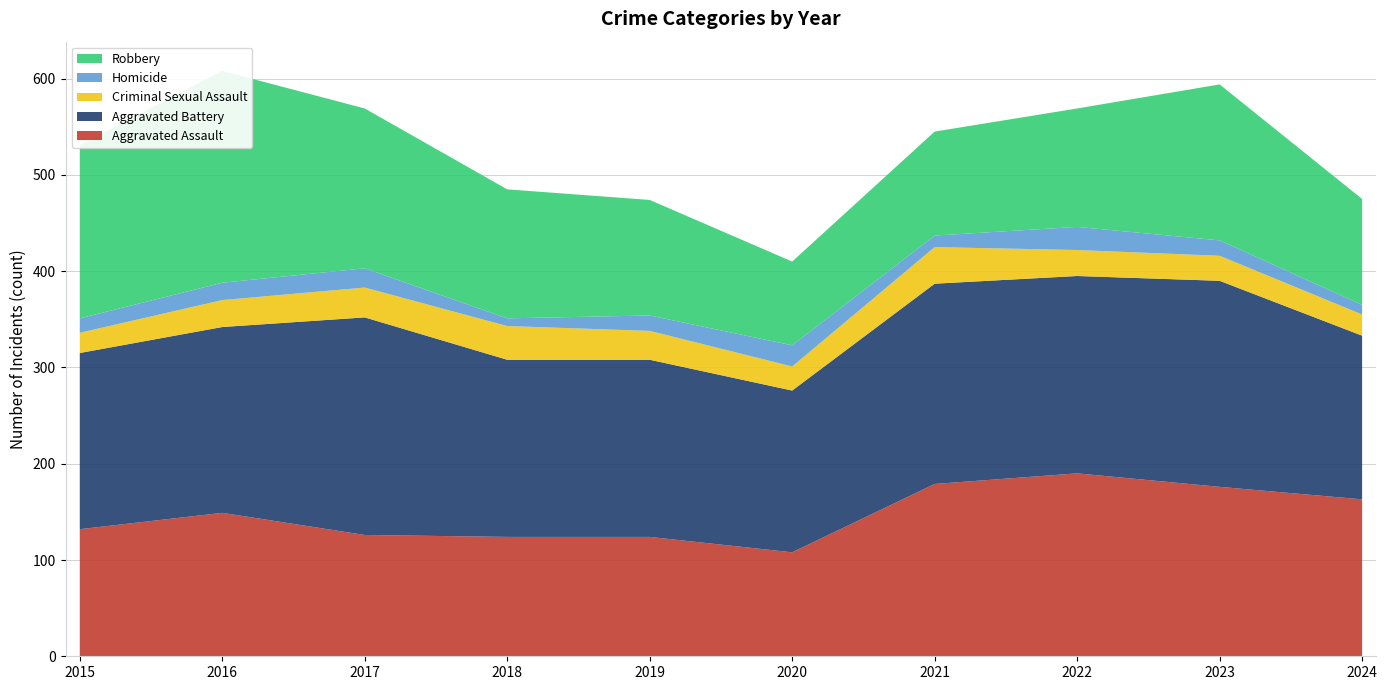

Reading right to left, transcribe all the data shown in this chart.

Aggravated Assault: 2024=163	2023=176	2022=190	2021=179	2020=108	2019=124	2018=124	2017=126	2016=149	2015=132
Aggravated Battery: 2024=170	2023=214	2022=205	2021=208	2020=168	2019=184	2018=184	2017=226	2016=193	2015=183
Criminal Sexual Assault: 2024=22	2023=26	2022=27	2021=38	2020=25	2019=30	2018=35	2017=31	2016=28	2015=21
Homicide: 2024=10	2023=16	2022=24	2021=12	2020=22	2019=16	2018=8	2017=20	2016=18	2015=15
Robbery: 2024=110	2023=162	2022=123	2021=108	2020=87	2019=120	2018=134	2017=166	2016=220	2015=180